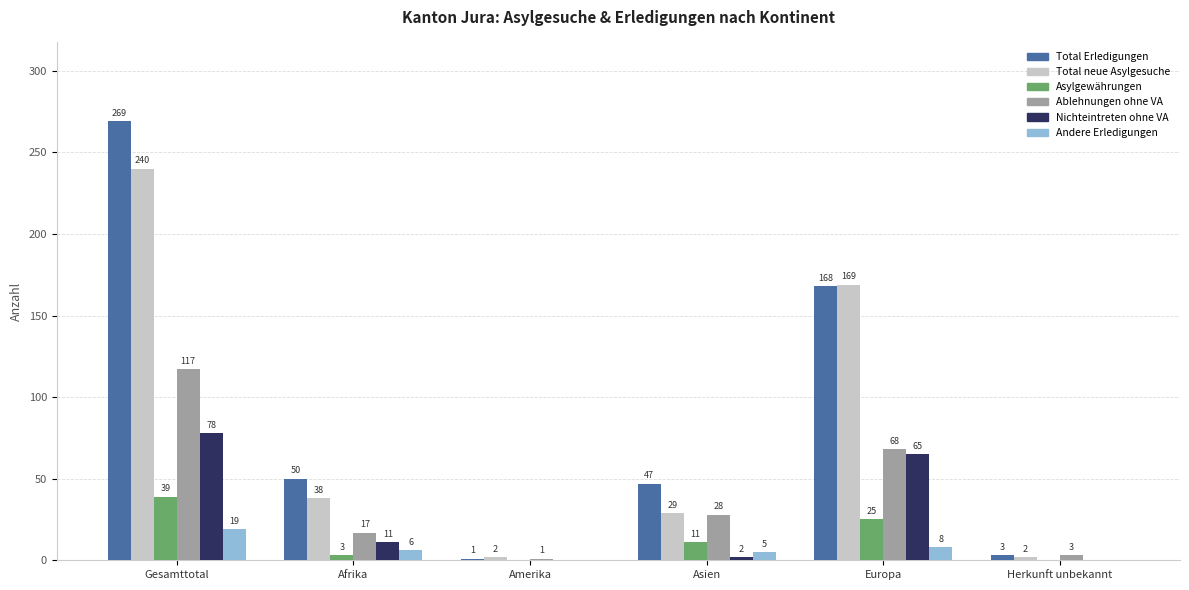

What is the sum of all Ablehnungen ohne VA values?

234